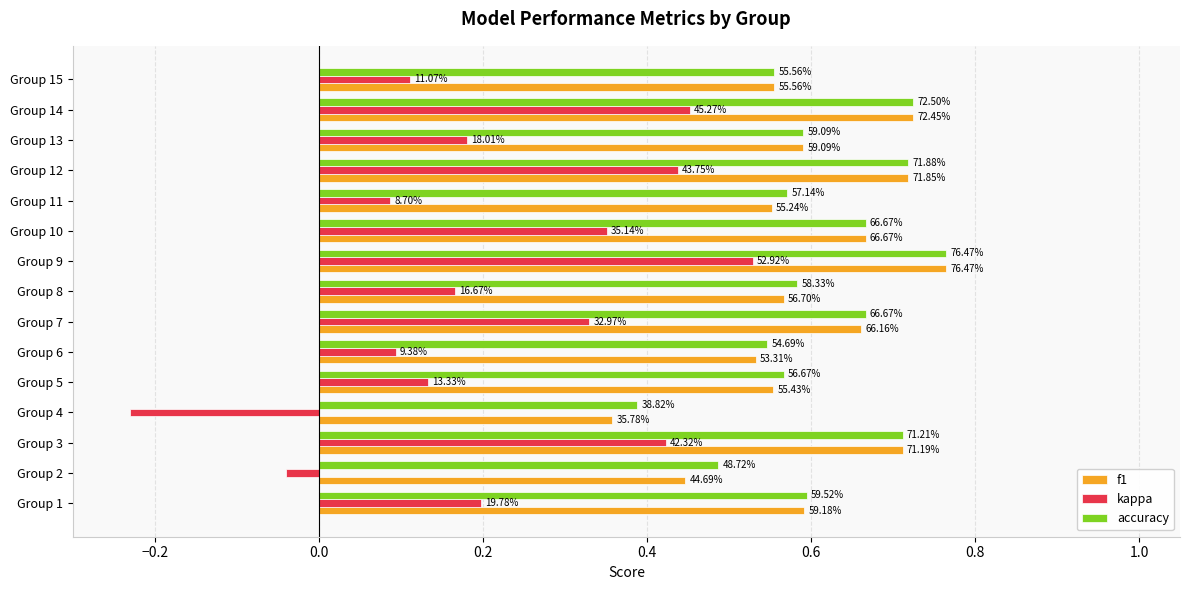

What are all the series names shown in the legend?

f1, kappa, accuracy